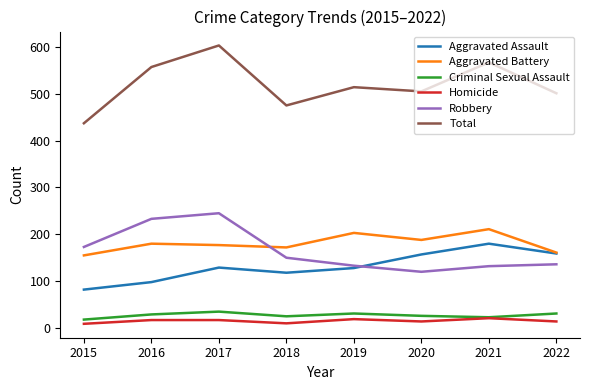

Between 2021 and 2022, which series saw the biggest shift?

Total